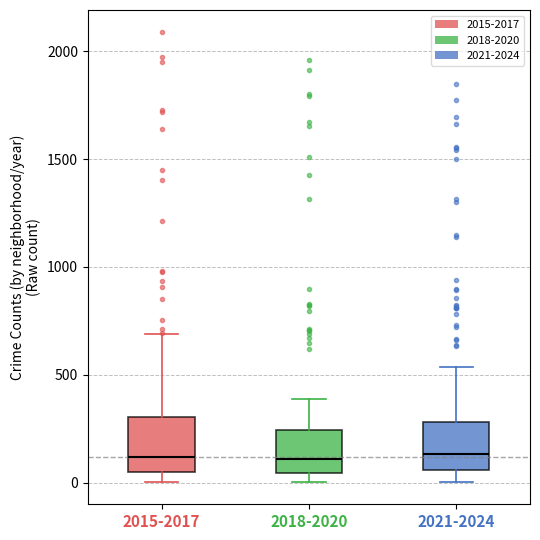

Reading left to right, read every box against the y-axis: the position of its median line, the range the box covers, and the ends of its whiskers. The values are not printed on the chart, so give them approximately, as read against the axis.

2015-2017: median 100, box 50 to 300, whiskers 0 to 700
2018-2020: median 100, box 50 to 250, whiskers 0 to 400
2021-2024: median 150, box 50 to 300, whiskers 0 to 550